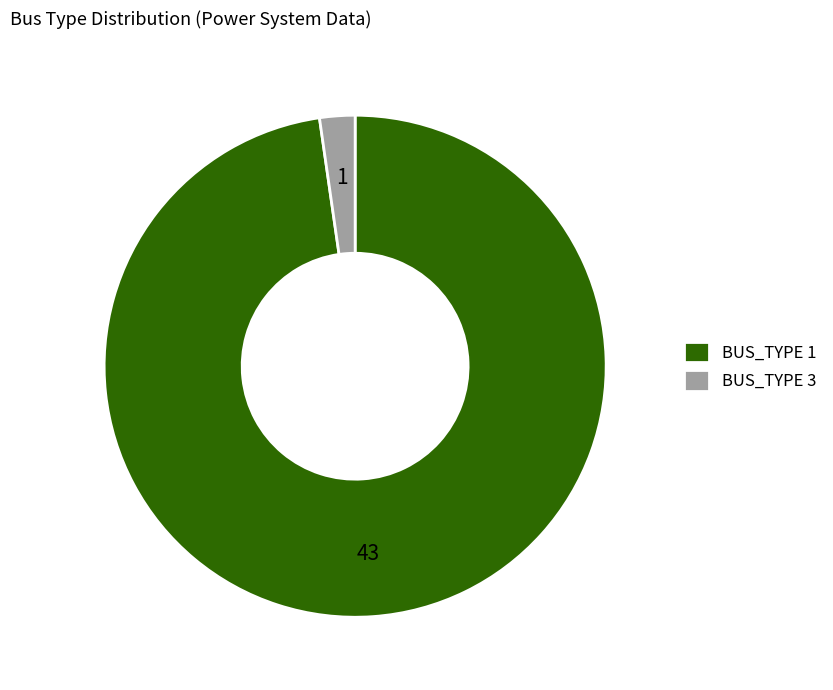

What is the smallest slice in the pie chart?

BUS_TYPE 3